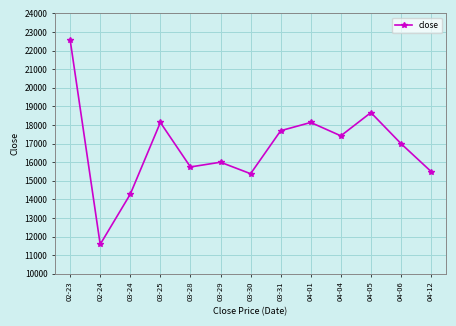

What is the approximate value at 04-04, to the nearest 100?

17400